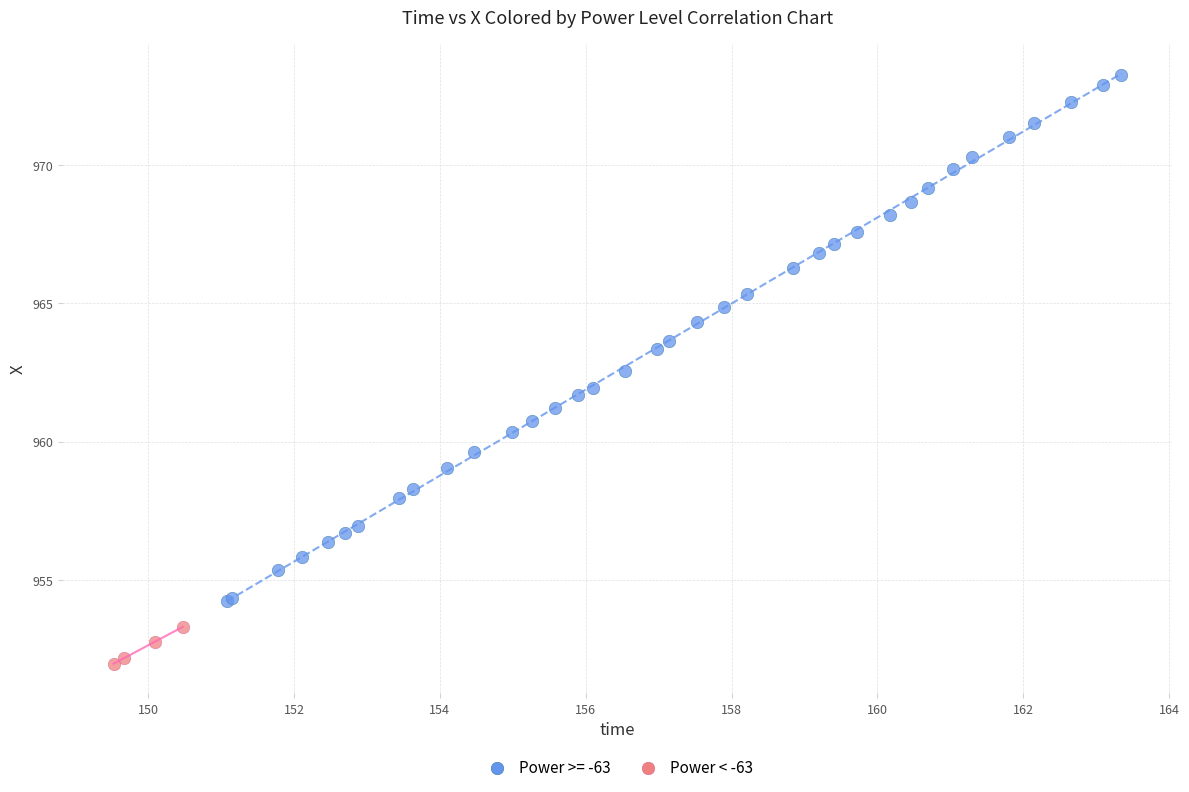

Which series has the widest spread of Y values?

Power >= -63